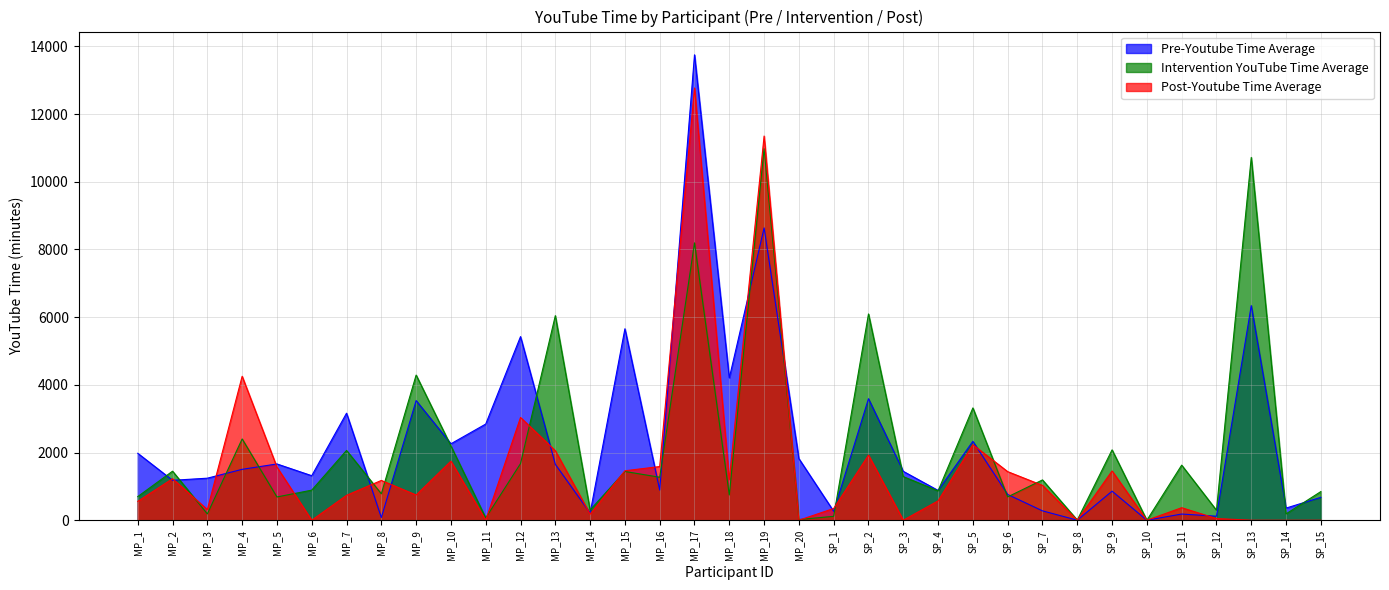

Count the number of categories in the chart.

35